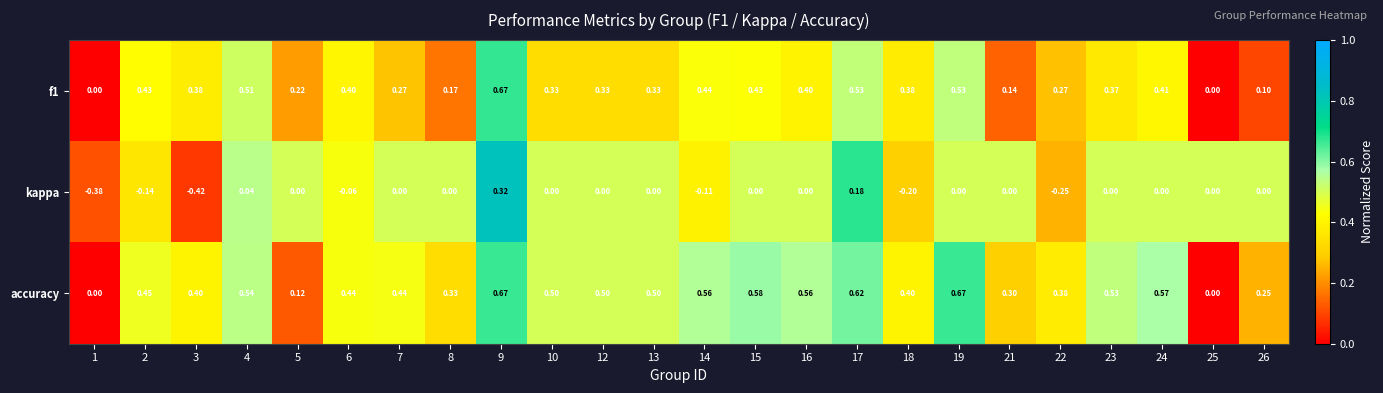

Is the value of accuracy at 10 greater than the value of kappa at 26?

Yes